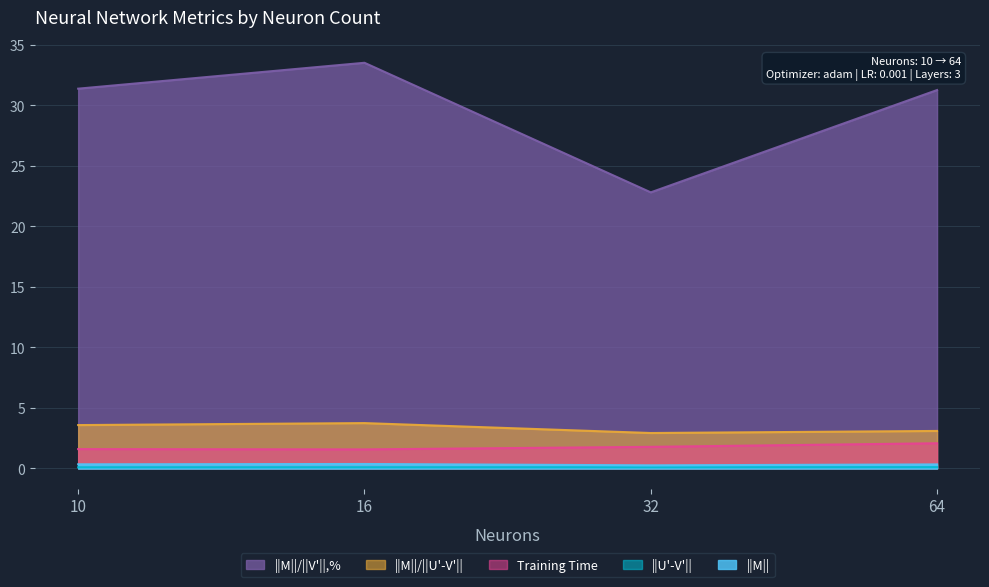

Reading left to right, extract all data points from this chart.

||M||: 0.3	0.4	0.3	0.3
||U'-V'||: 0.1	0.1	0.1	0.1
||M||/||U'-V'||: 3.6	3.7	2.9	3.1
||M||/||V'||,%: 31.4	33.5	22.8	31.3
Training Time: 1.6	1.6	1.8	2.1